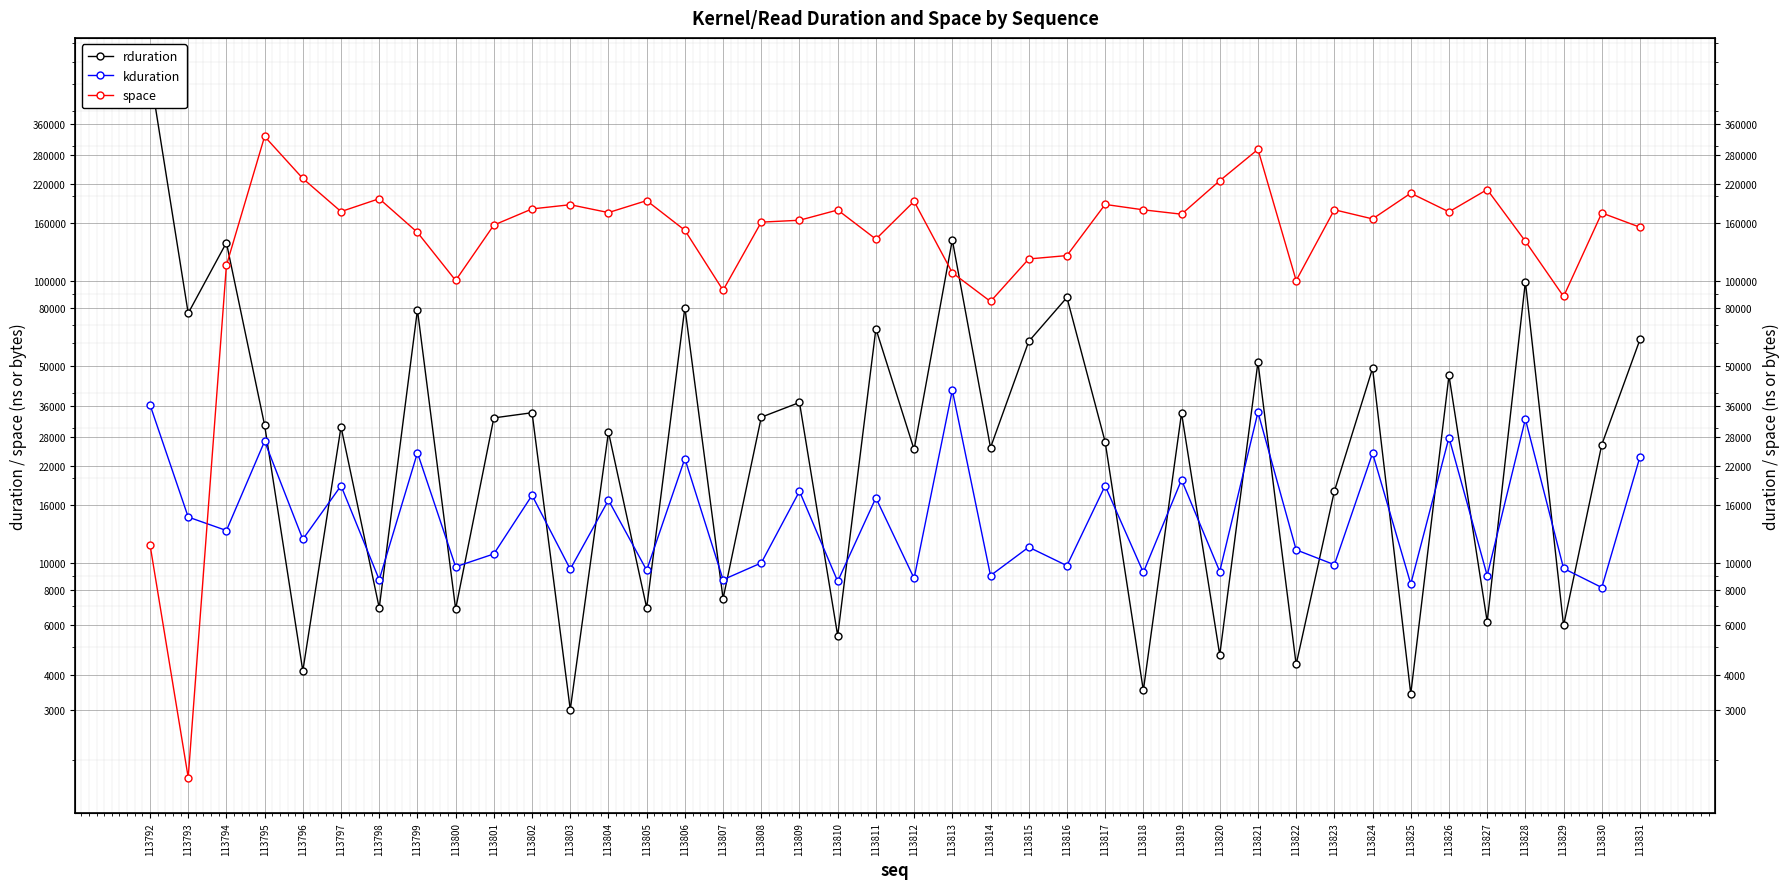

Is it true that space equals 192704 at 113805?

True